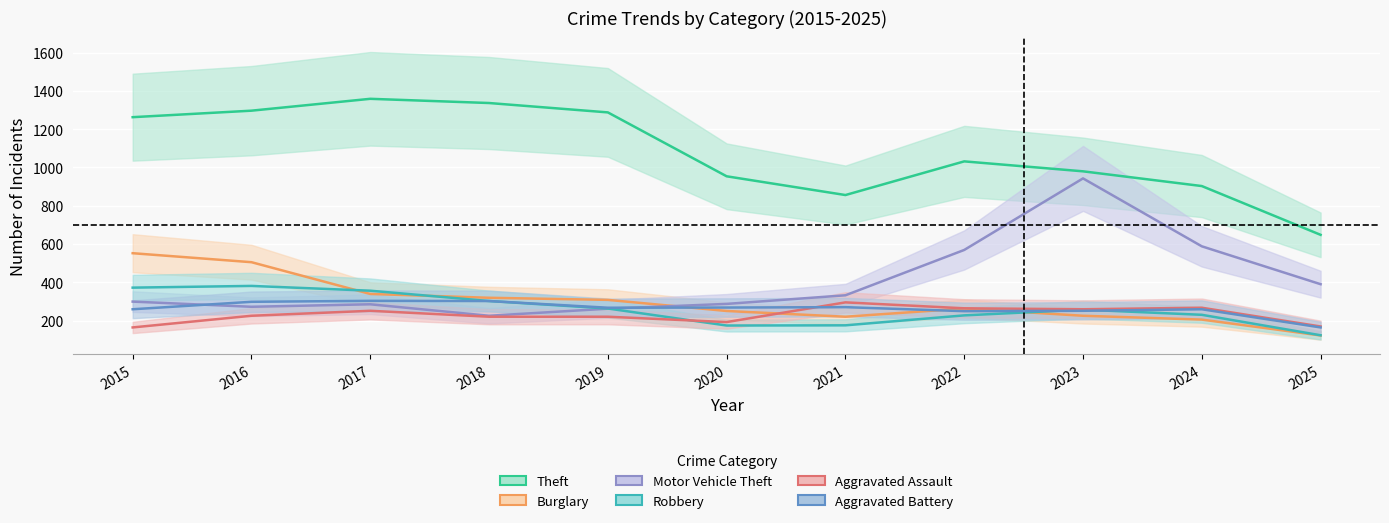

What is the sum of all Robbery values?

2860